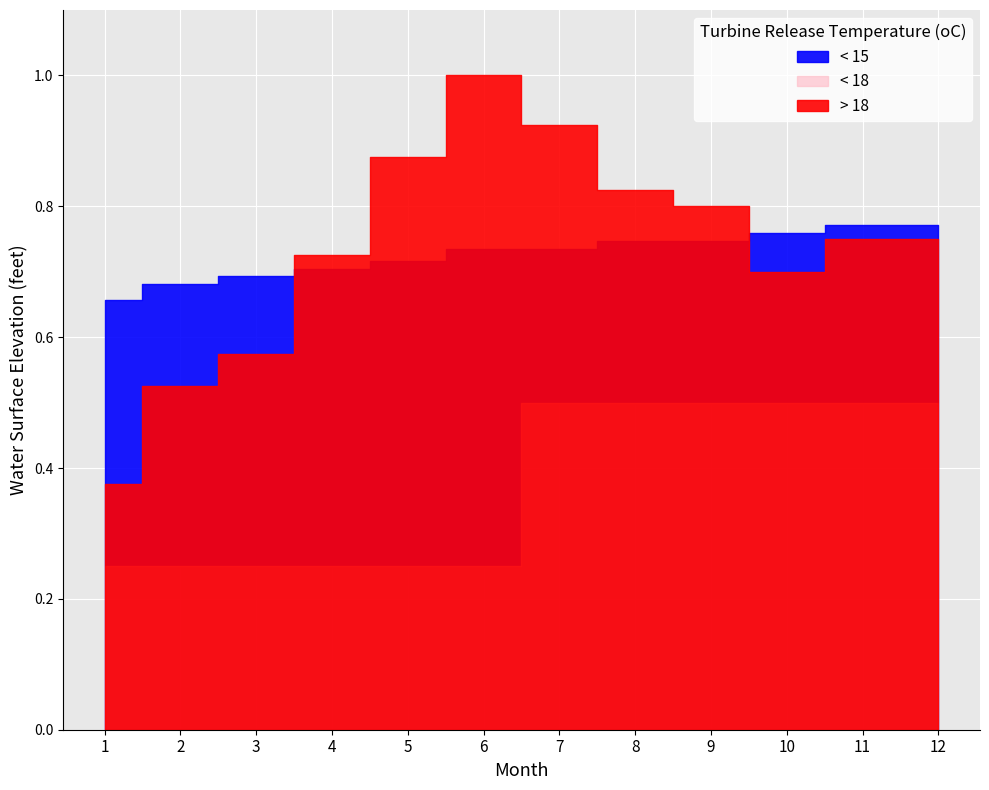

What is the average value of the < 18 series?

0.4